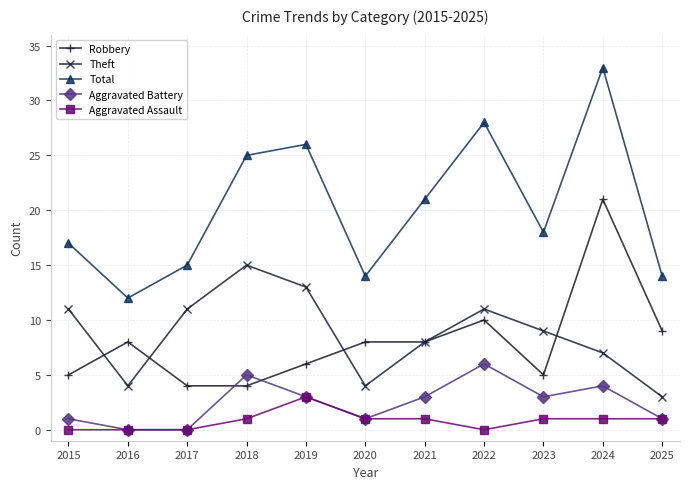

What is the value of the Aggravated Battery point at the 11th from the left?

1